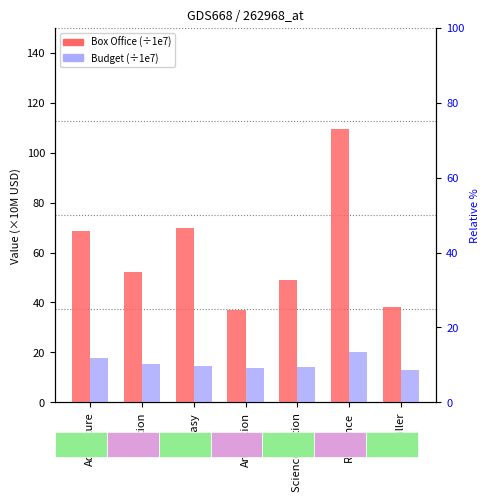

Reading left to right, what are all the values shown in this chart?

Box Office (÷1e7): Adventure=68.7	Action=52.3	Fantasy=69.8	Animation=37.0	Science Fiction=48.9	Romance=109.3	Thriller=38.0
Budget (÷1e7): Adventure=17.8	Action=15.2	Fantasy=14.5	Animation=13.7	Science Fiction=14.1	Romance=20.0	Thriller=12.8